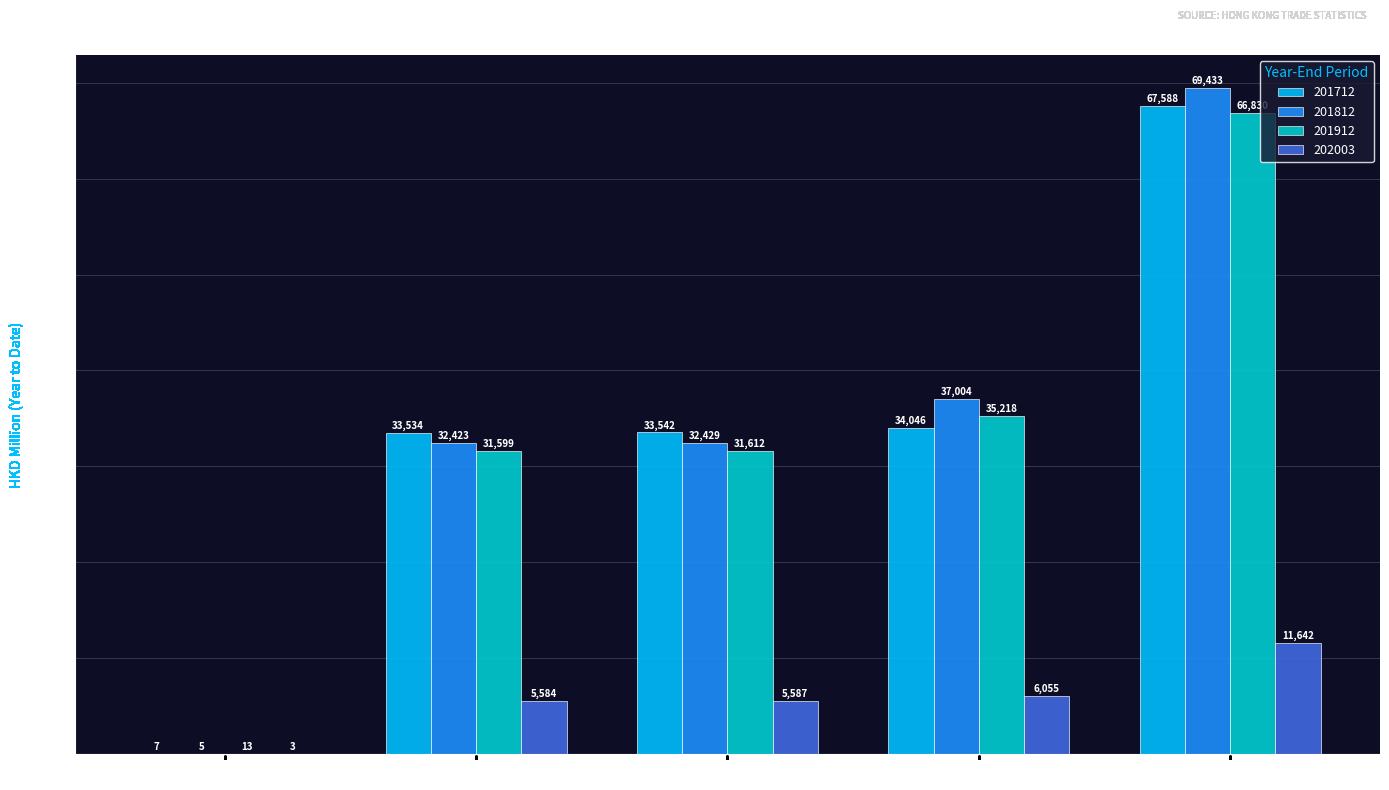

What is the sum of all 201912 values?

165272.3